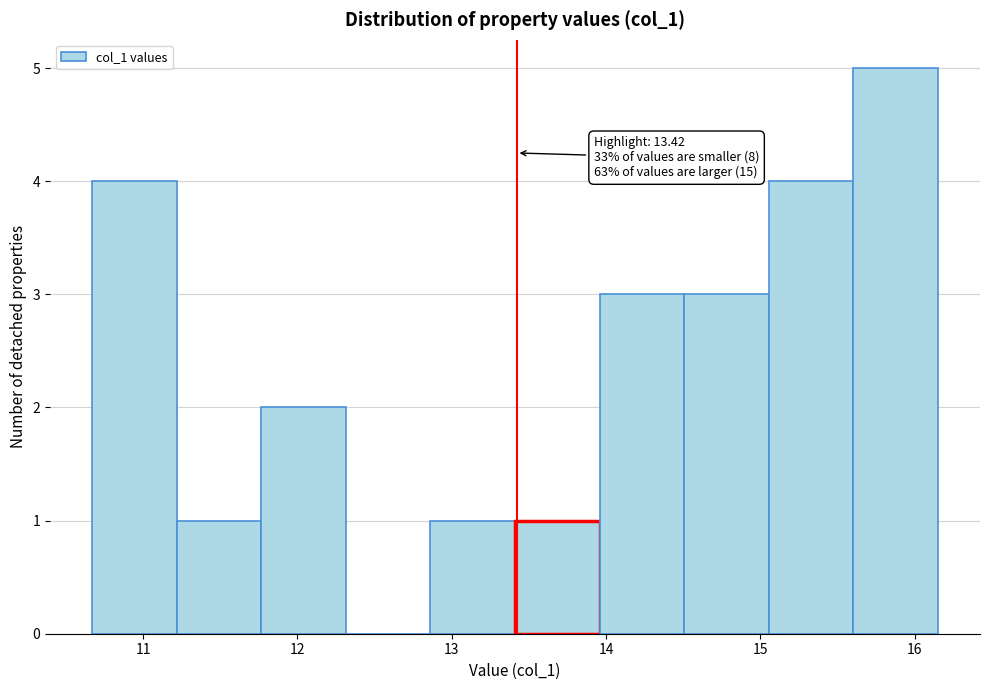

Which range on the x-axis has the tallest bar?

15.6 to 16.1